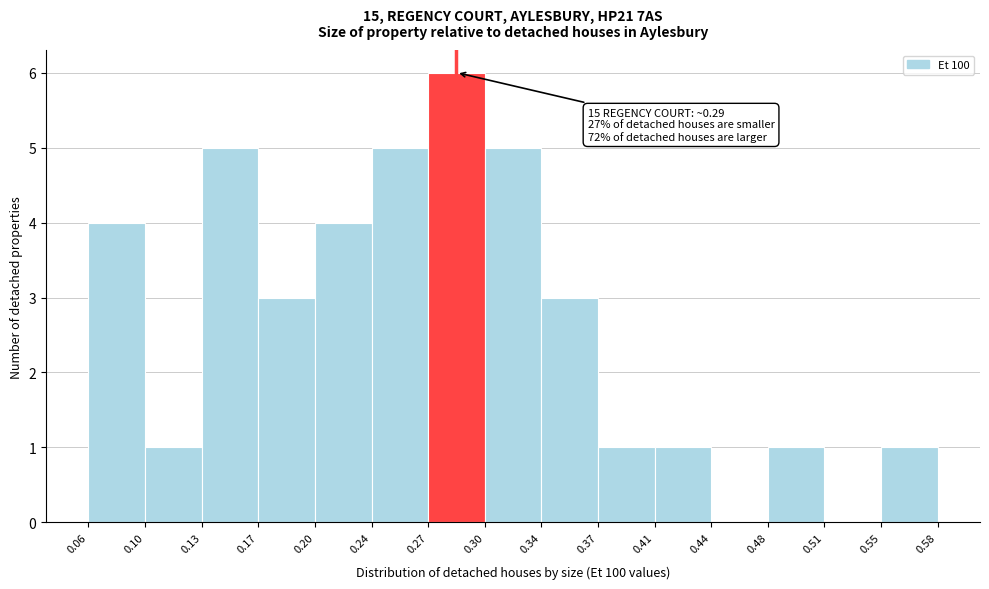

Which range on the x-axis has the tallest bar?

0.27 to 0.30